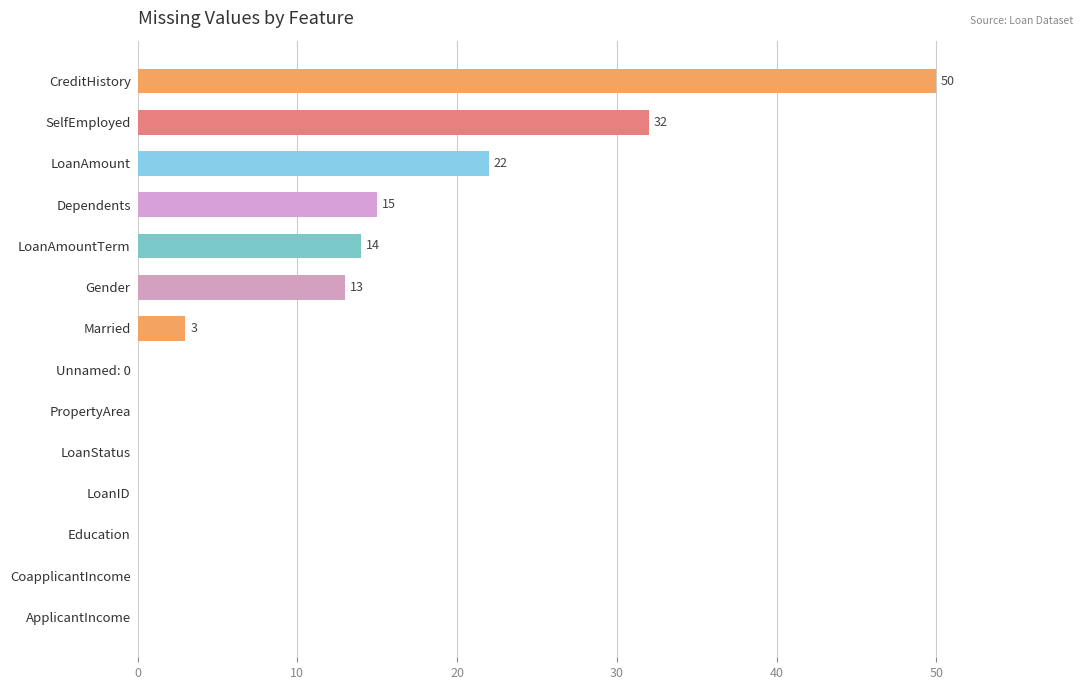

Is it true that the value at CoapplicantIncome is 34?

False